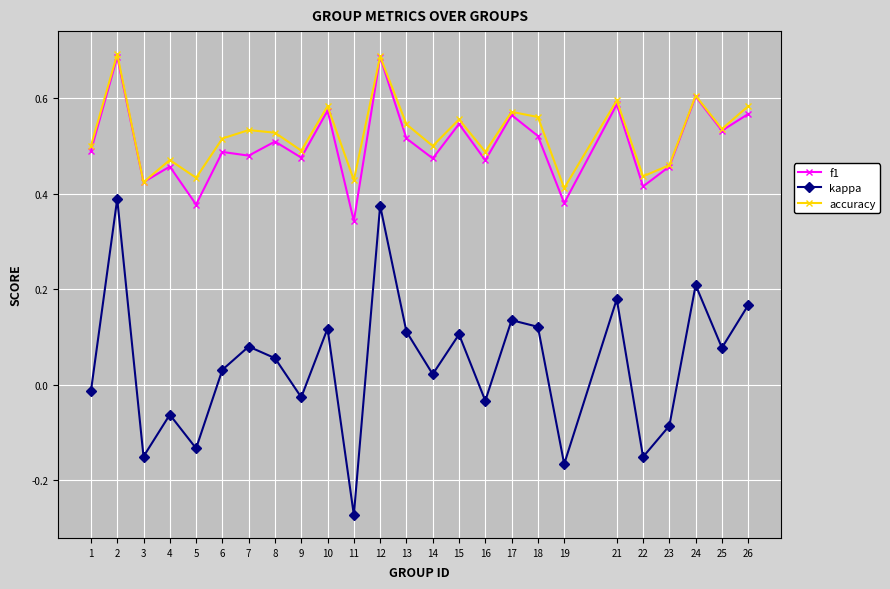

Which series has the largest range (max minus min)?

kappa